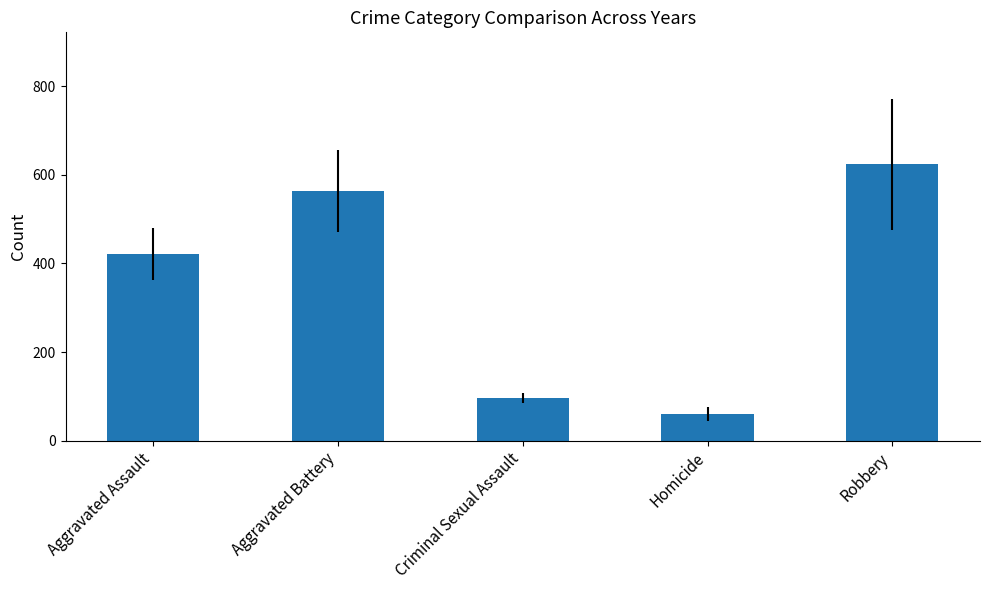

How many values exceed 421?

3